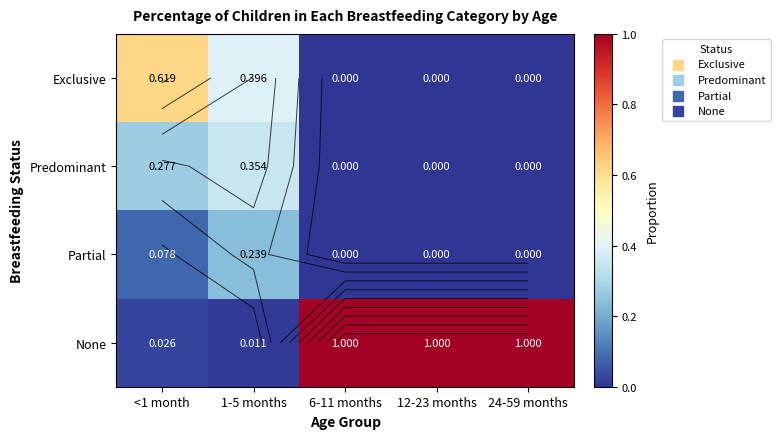

What is the highest value of the None series?

1.0